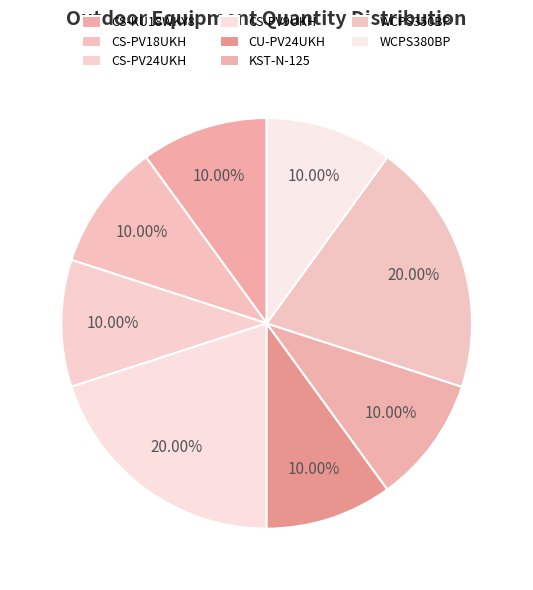

Count the number of slices in the pie.

8